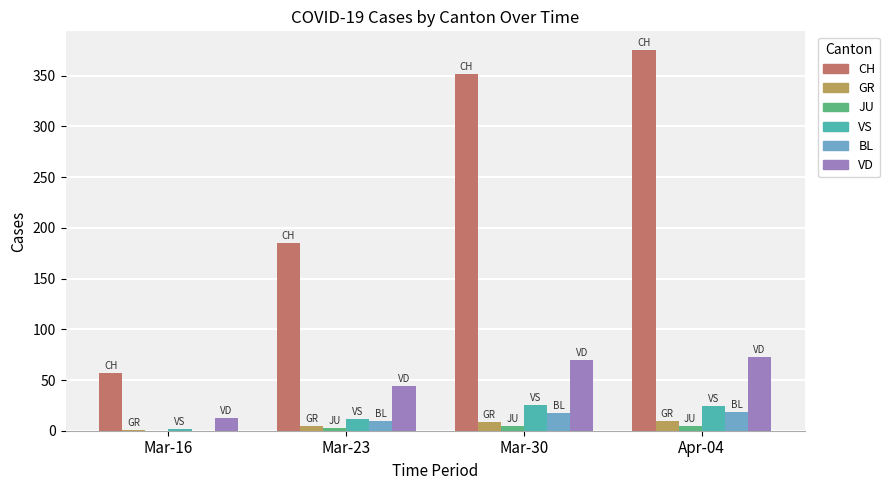

What is the approximate value of CH at Mar-30, to the nearest 50?

350